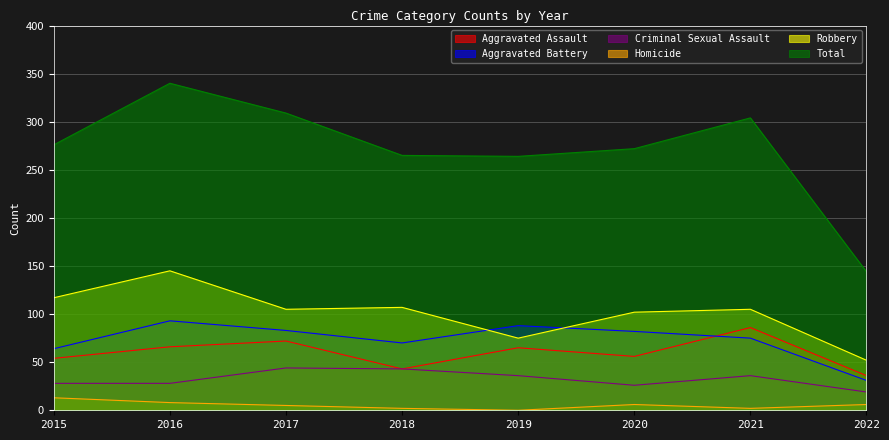

Count the number of data series in this chart.

6